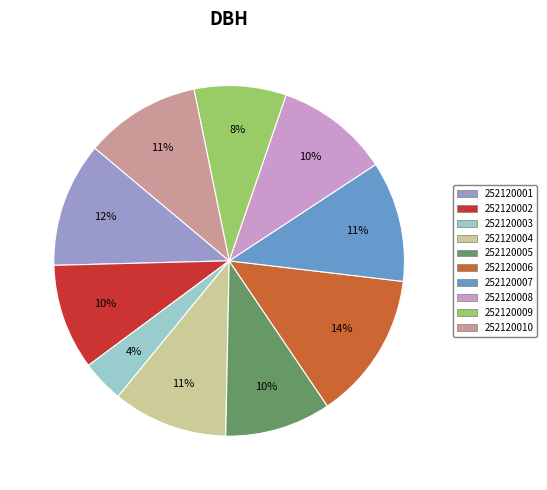

To the nearest percent, what percentage of the pie is 252120007?

11%